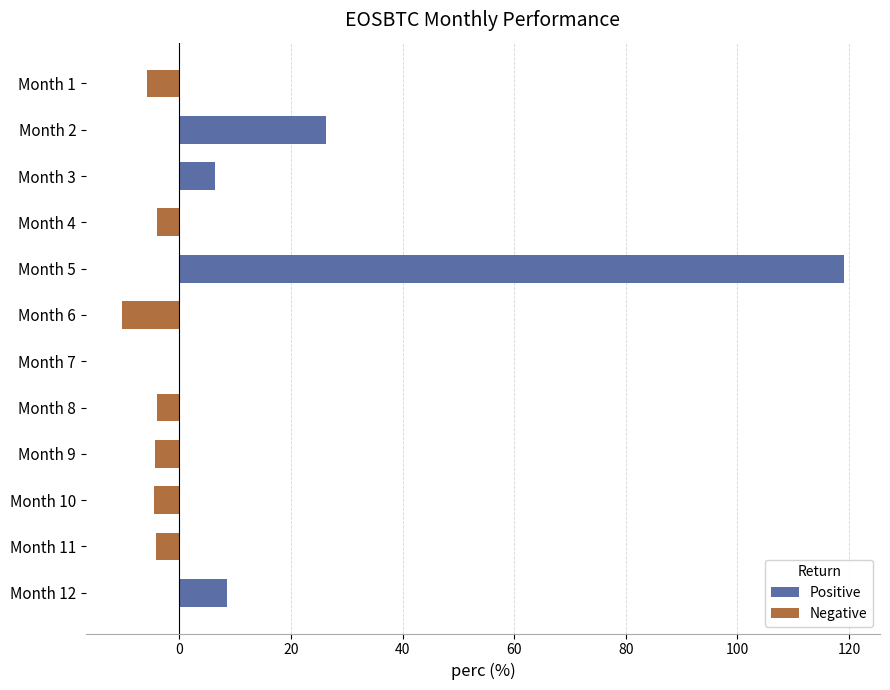

Are the bars grouped side by side (vs. stacked)?

No